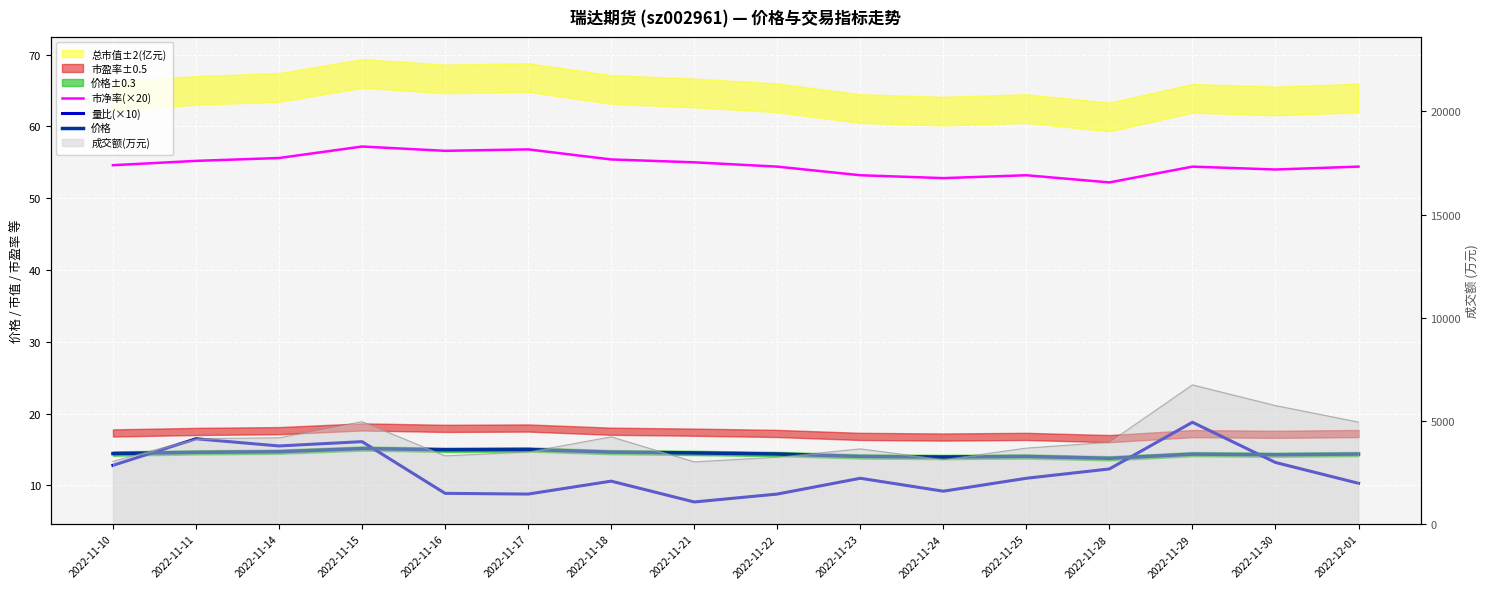

What is the approximate value of 价格 at 2022-11-30?

14.3